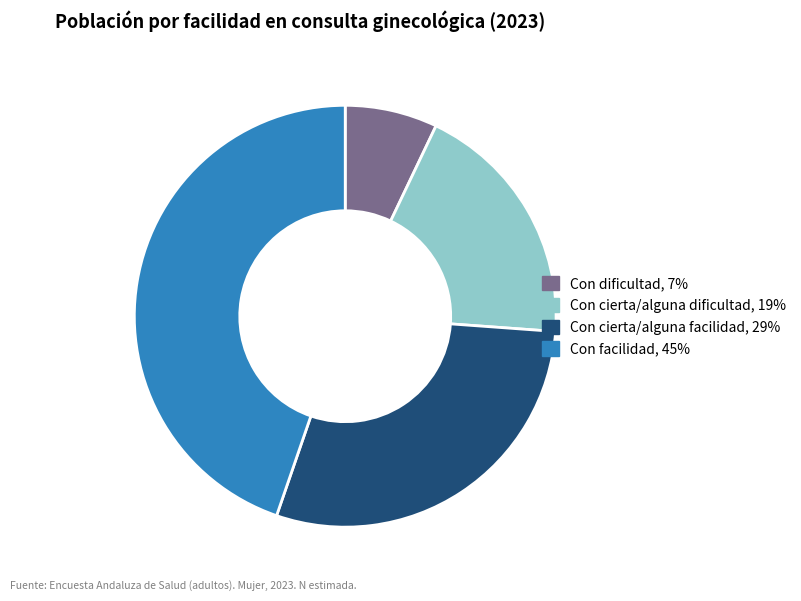

Combined, do Con cierta/alguna dificultad and Con facilidad account for over 50%?

Yes